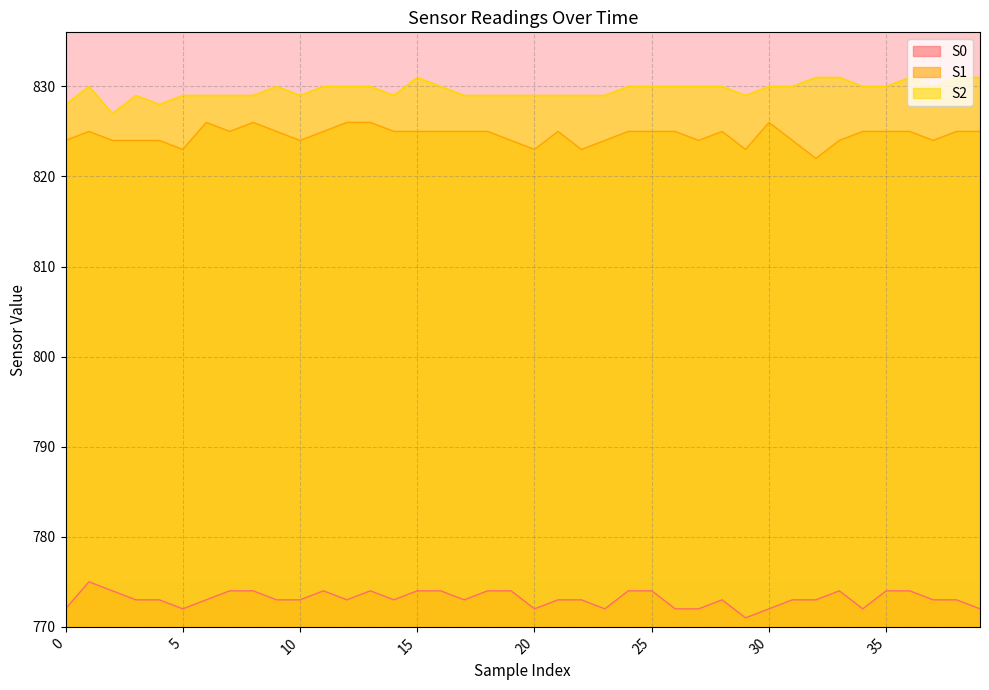

What is the approximate value of S0 at 31?

773